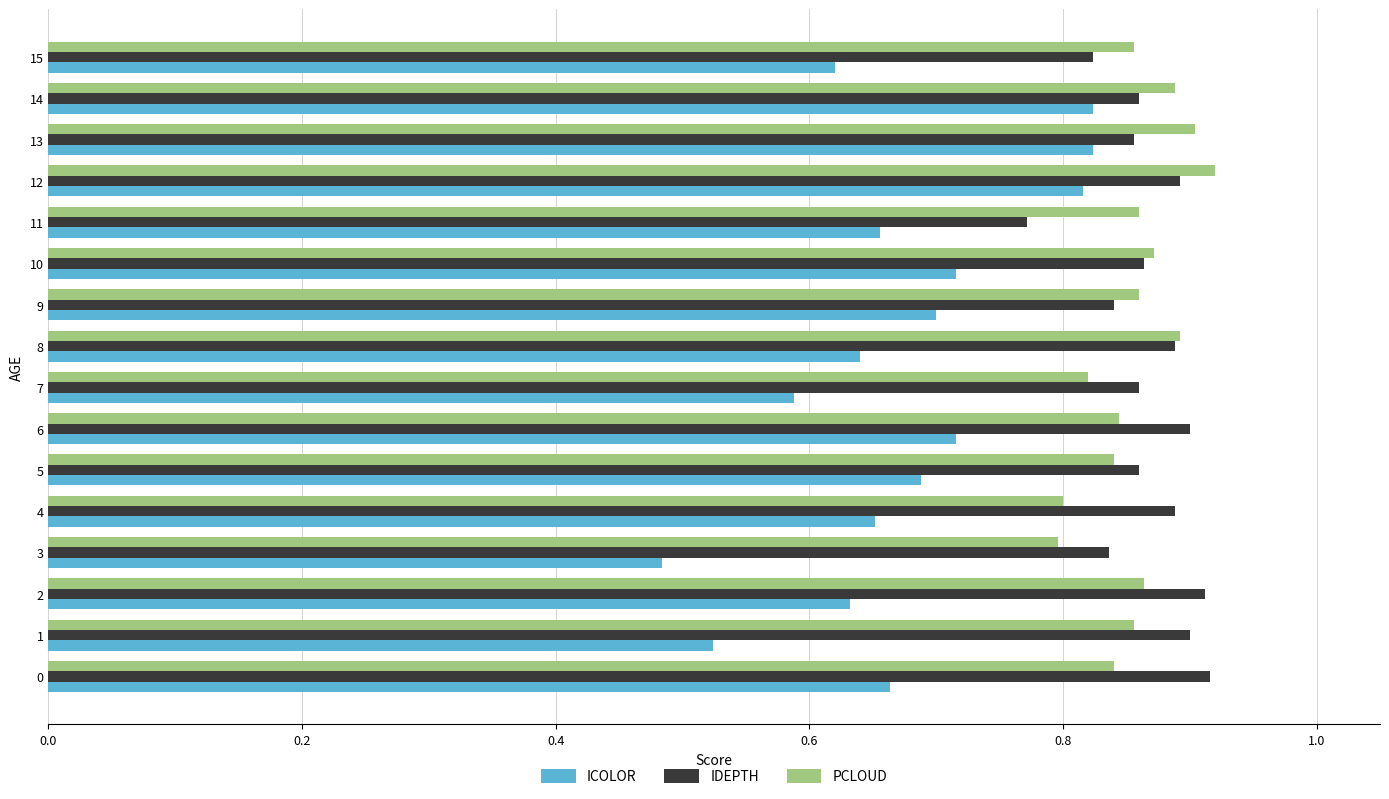

Which series changed the most between 12 and 15?

ICOLOR